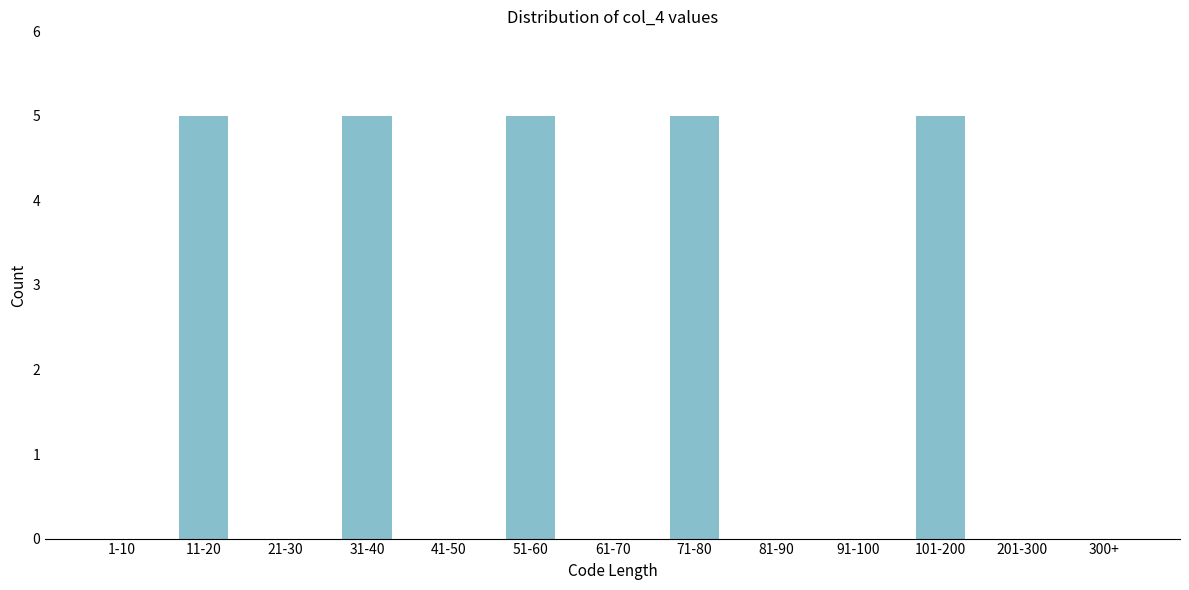

Reading left to right, what are all the values shown in this chart?

1-10=0	11-20=5	21-30=0	31-40=5	41-50=0	51-60=5	61-70=0	71-80=5	81-90=0	91-100=0	101-200=5	201-300=0	300+=0